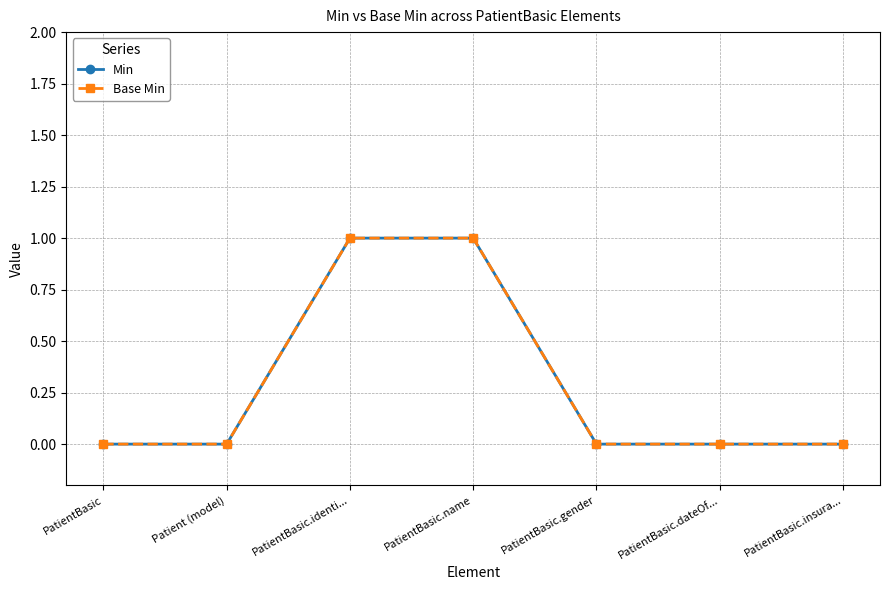

True or false: Base Min has more than 0 points higher than both neighbors.

False